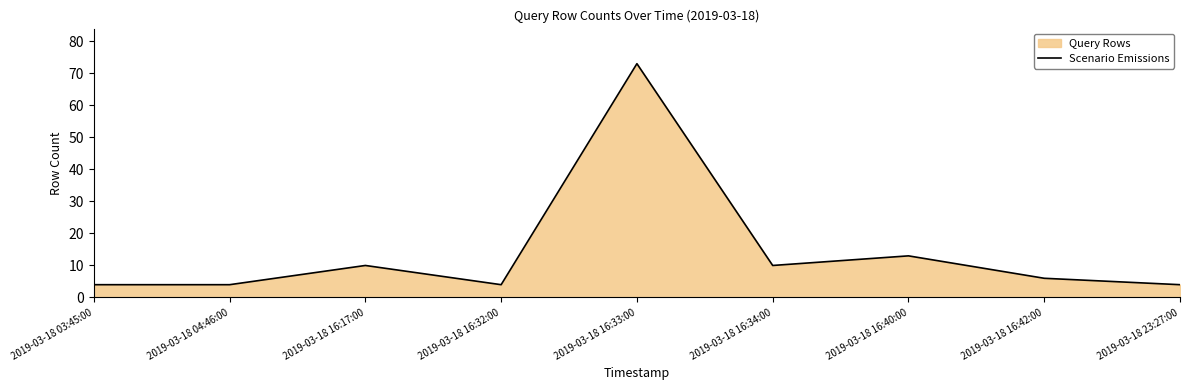

Where is the data nearest to the value 38?

2019-03-18 16:40:00